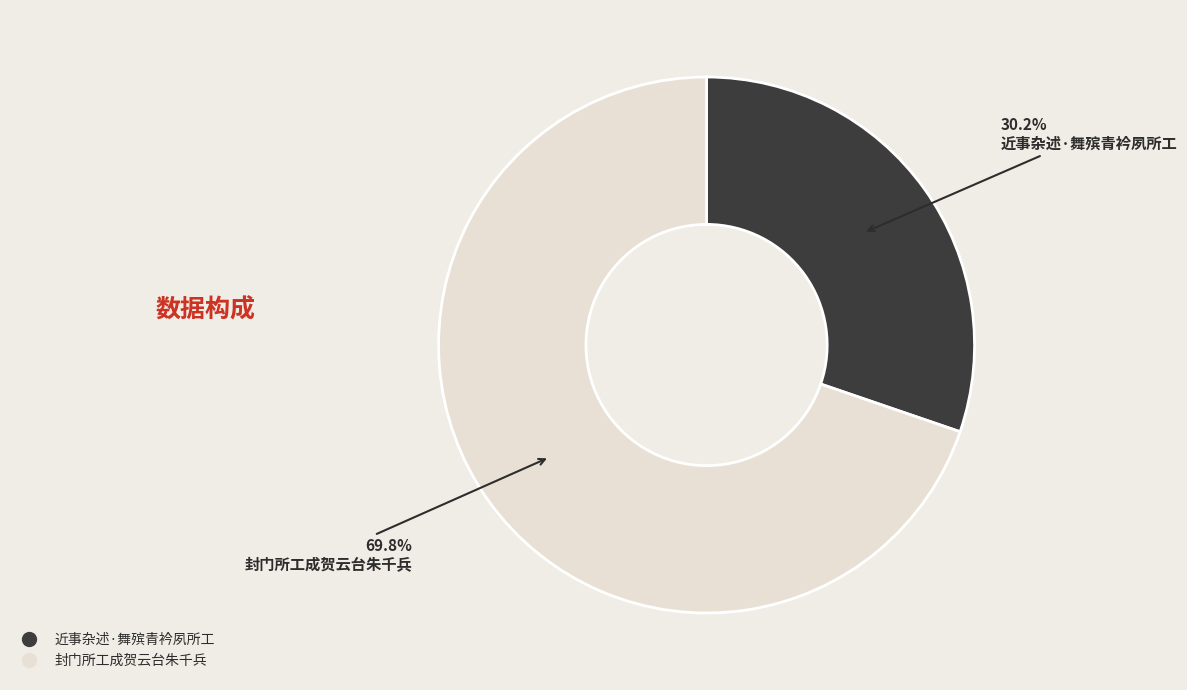

To the nearest percent, what is the difference between the 近事杂述·舞殡青衿夙所工 and 封门所工成贺云台朱千兵 slice percentages?

40%